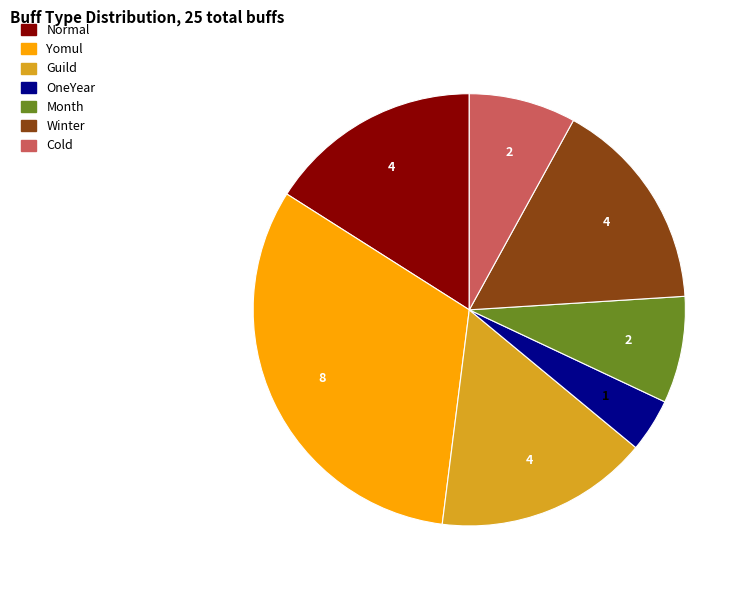

Is it true that Month is 22% of the pie?

False